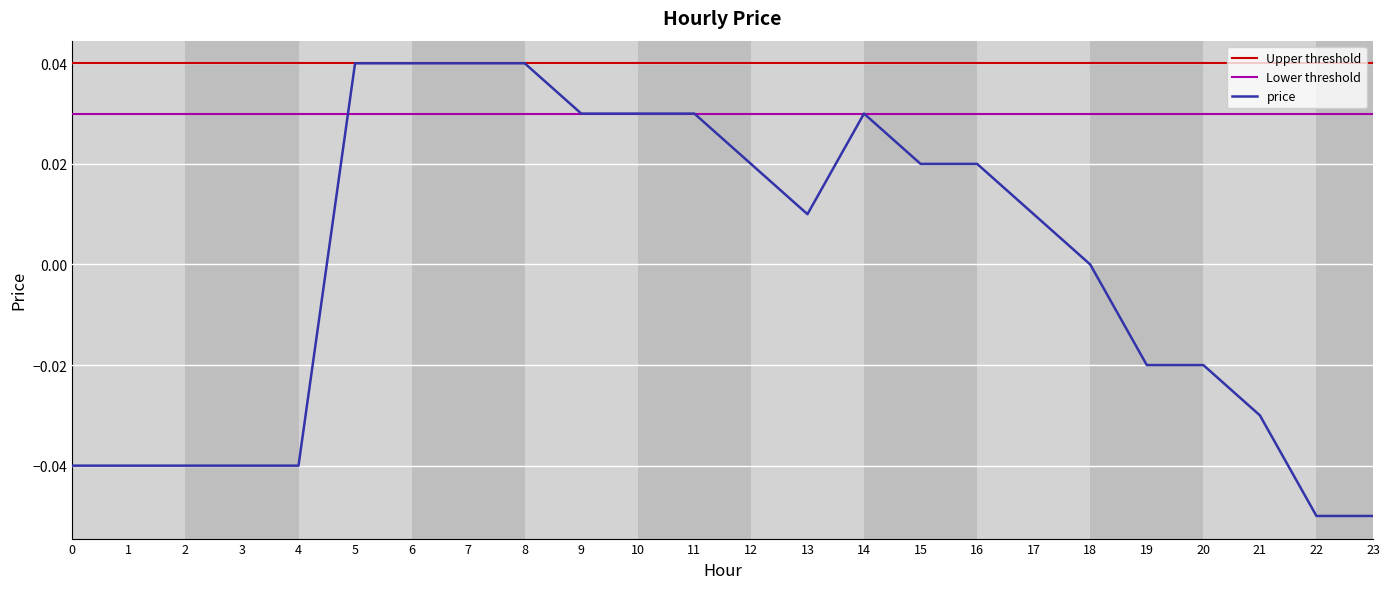

How many points are lower than both their immediate neighbors (excluding endpoints)?

1